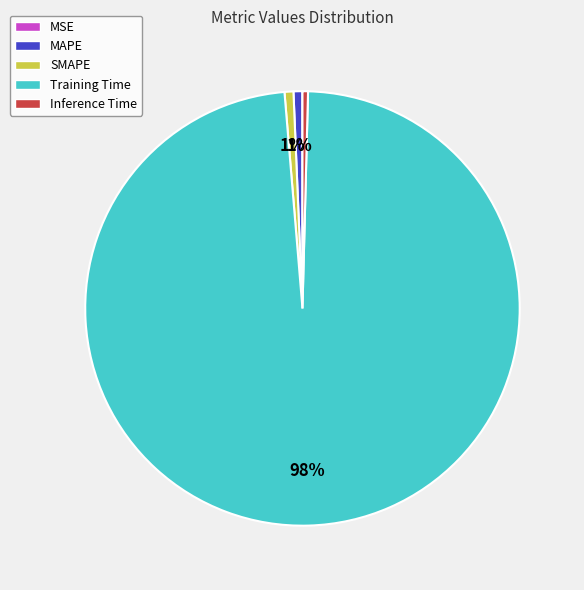

Which category accounts for the majority?

Training Time